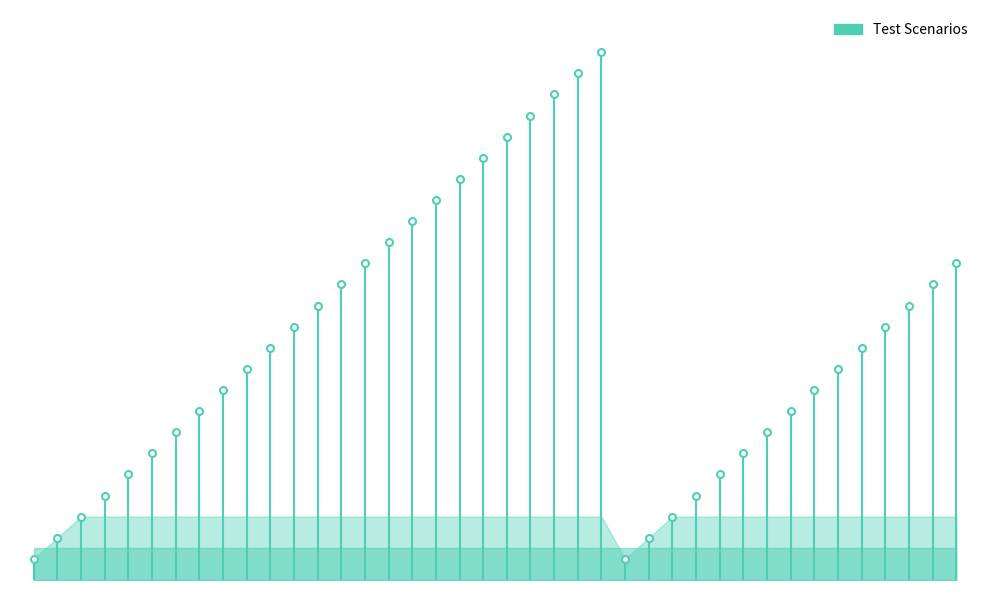

Does the chart have visible grid lines?

No